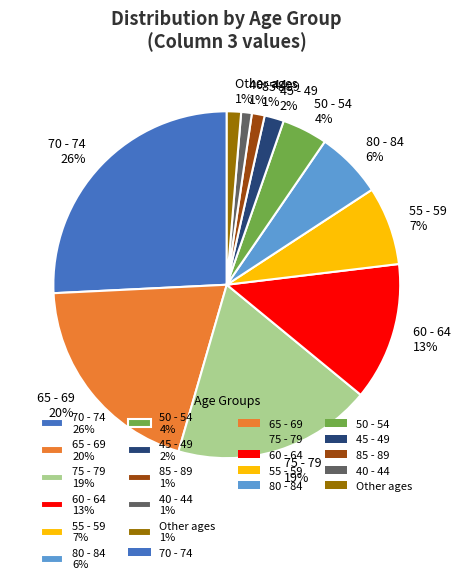

Between 50 - 54 4% and 65 - 69 20%, which is larger?

65 - 69 20%